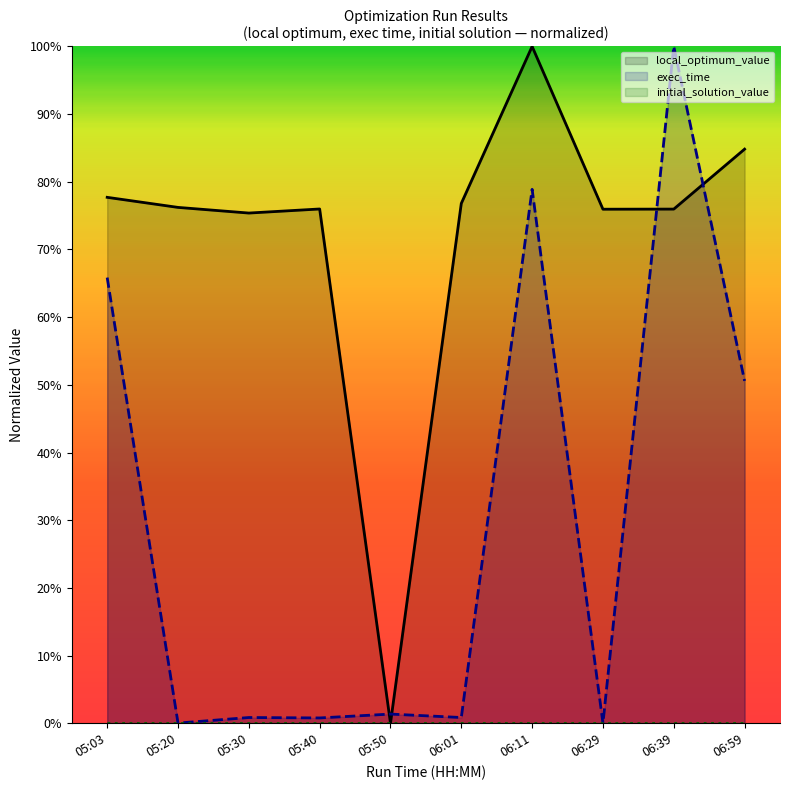

What is the label of the 8th point from the left?

06:29